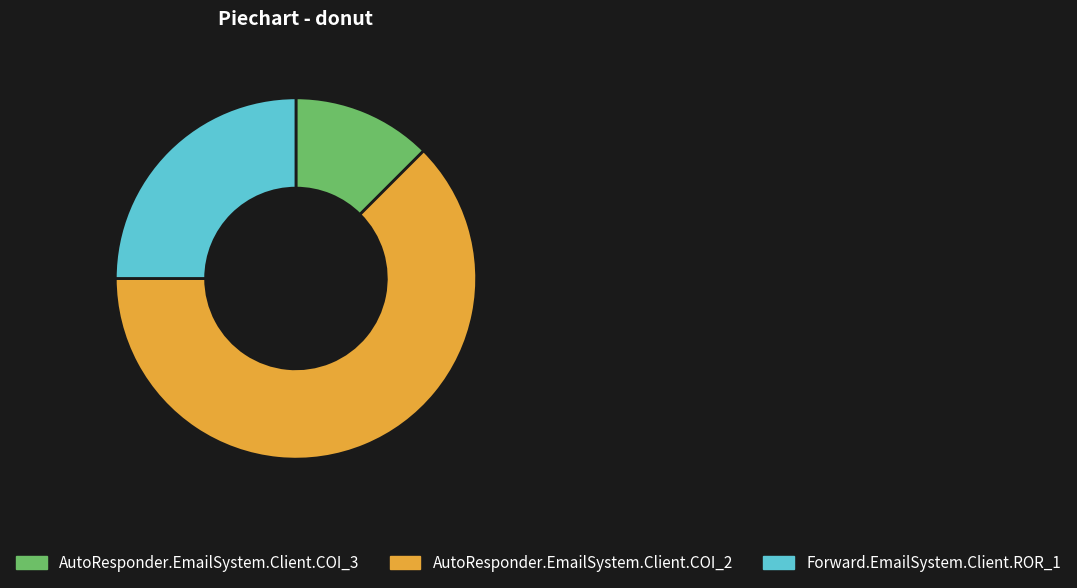

What is the smallest slice in the pie chart?

AutoResponder.EmailSystem.Client.COI_3